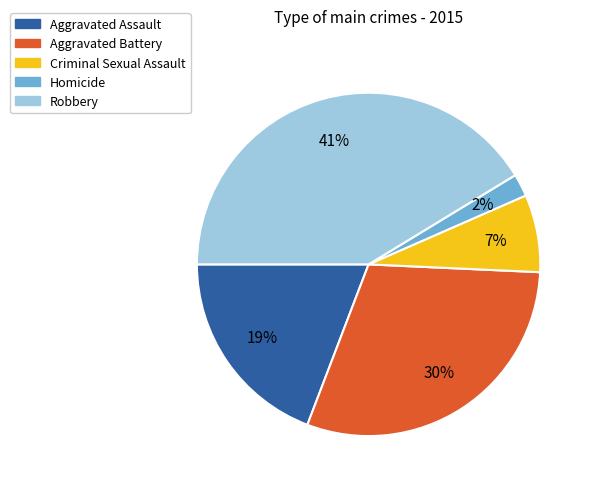

Which slice is the smallest?

Homicide